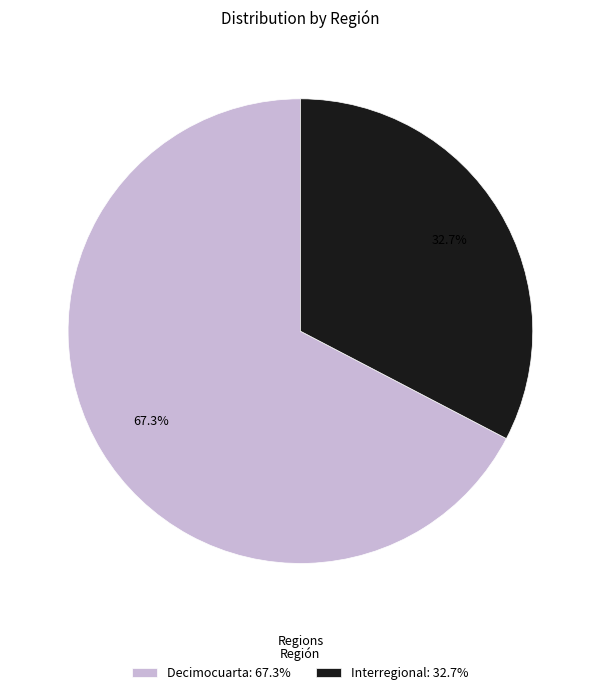

What percentage do Decimocuarta and Interregional together represent?

100.0%